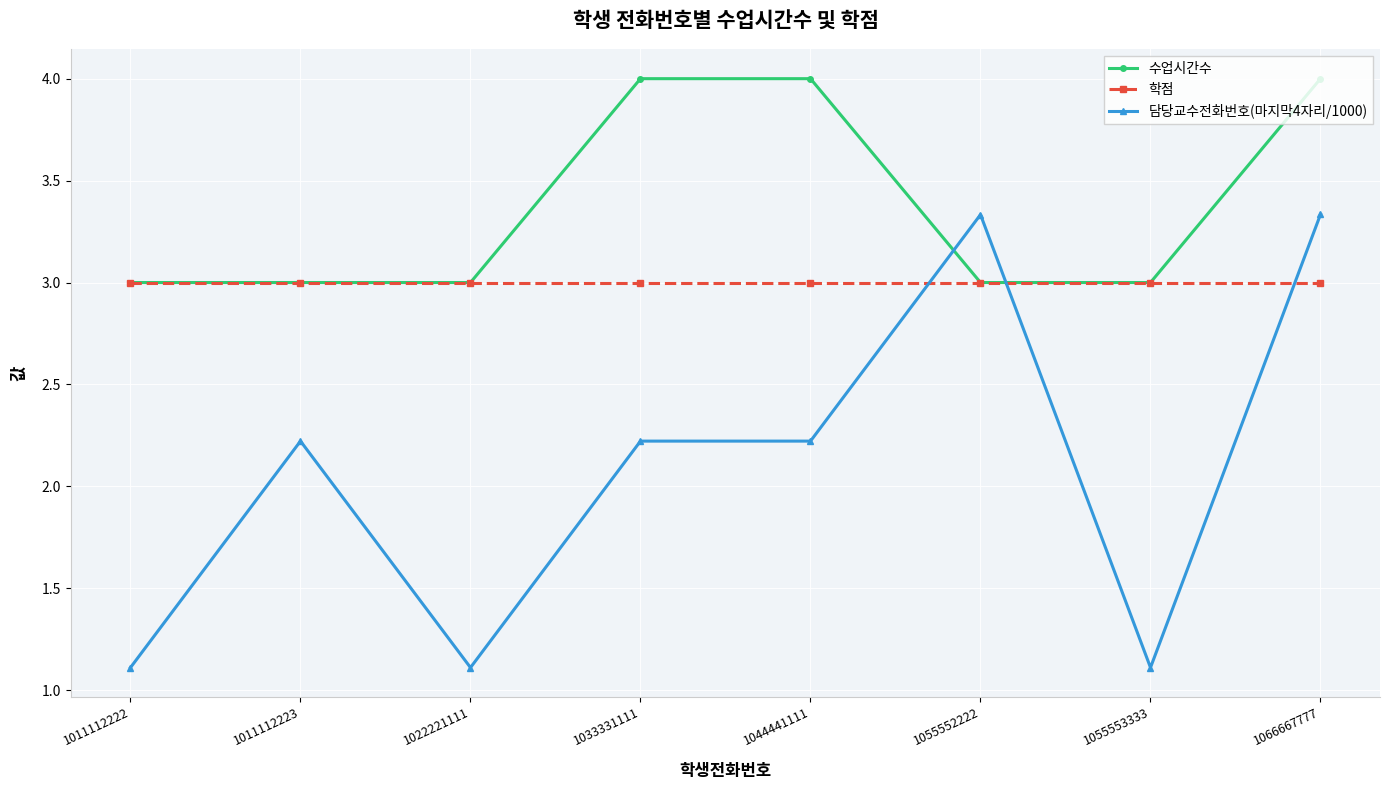

Which series has the largest range (max minus min)?

담당교수전화번호(마지막4자리/1000)